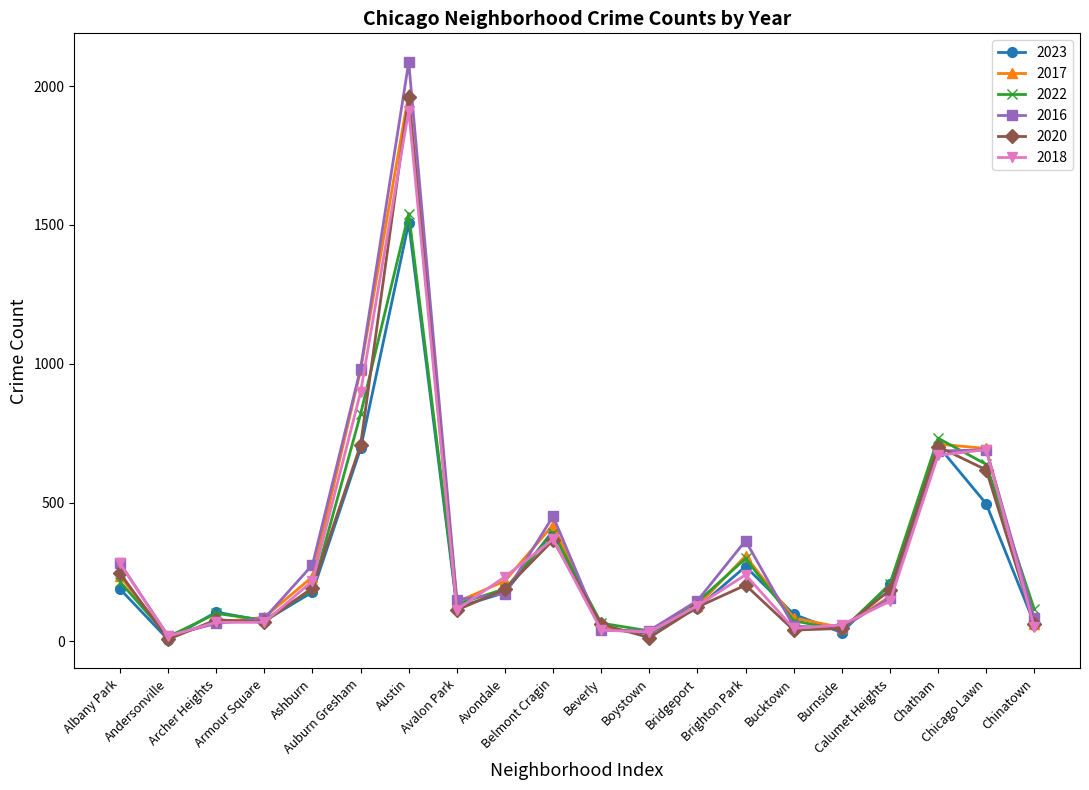

The value of 2017 at Brighton Park is 184. True or false?

False